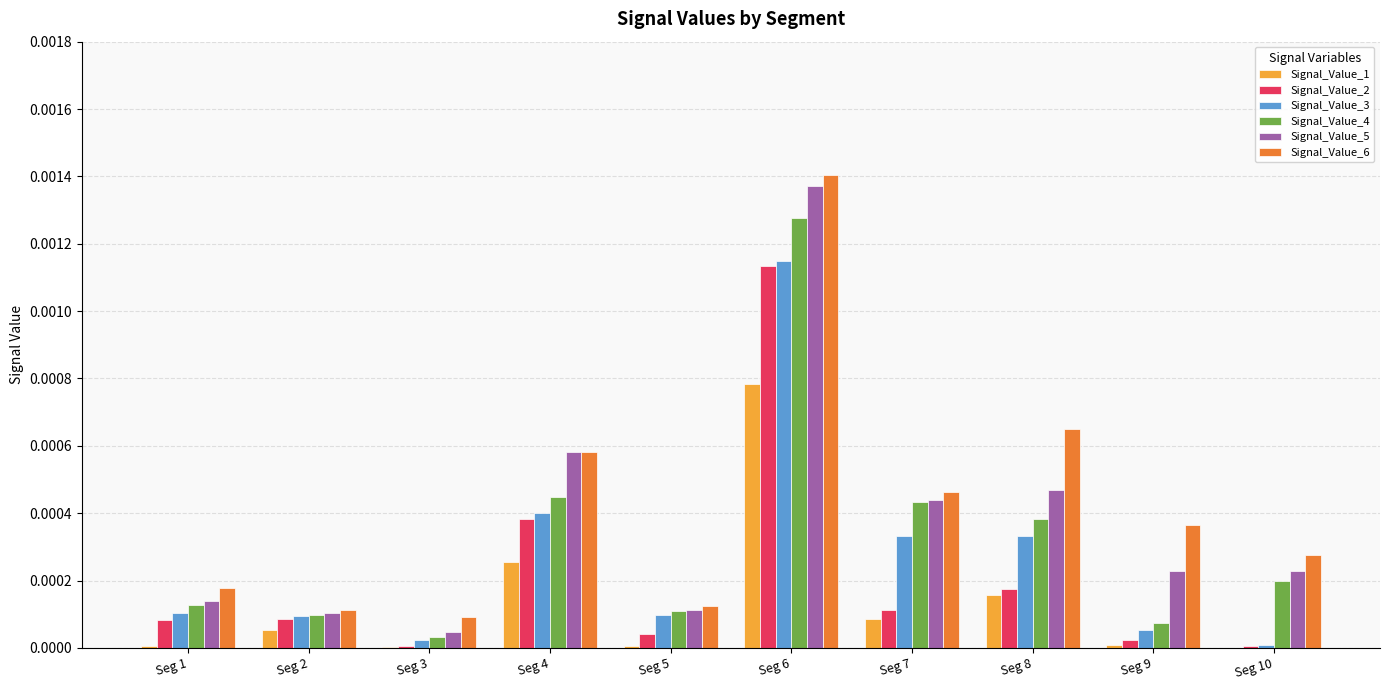

The Signal_Value_6 series shows 0.0 at Seg 2. True or false?

True